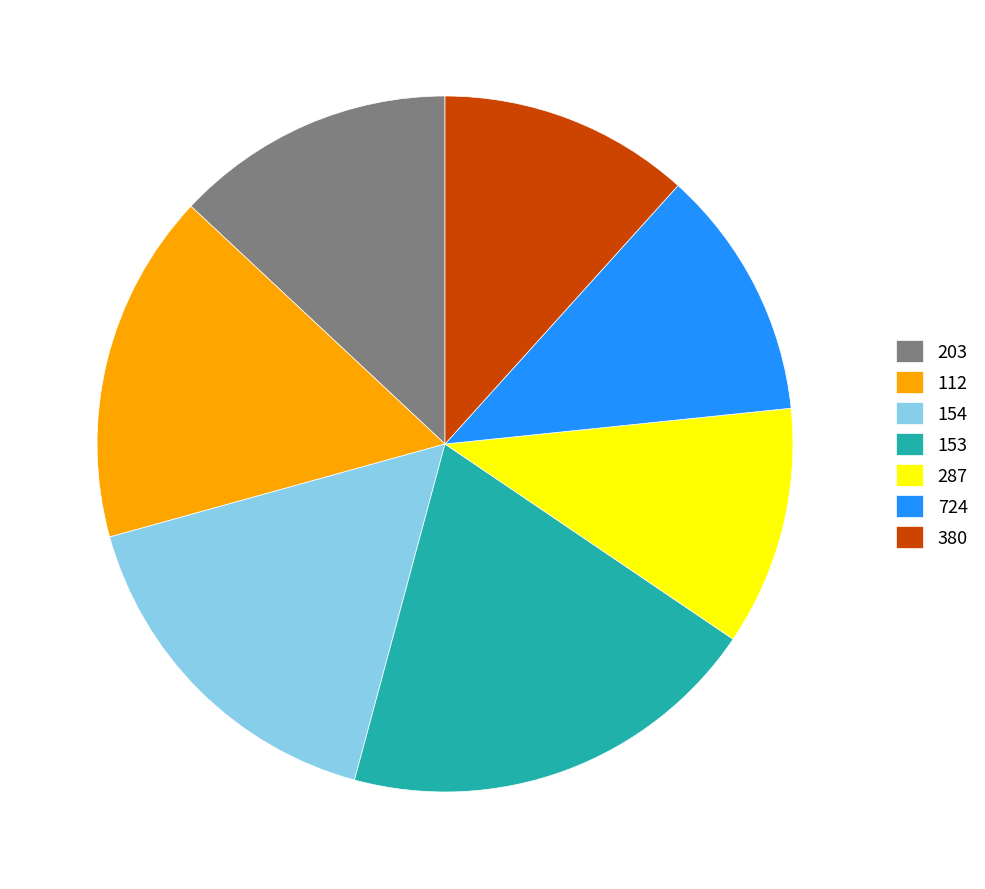

The 380 slice represents 12% of the pie. True or false?

True